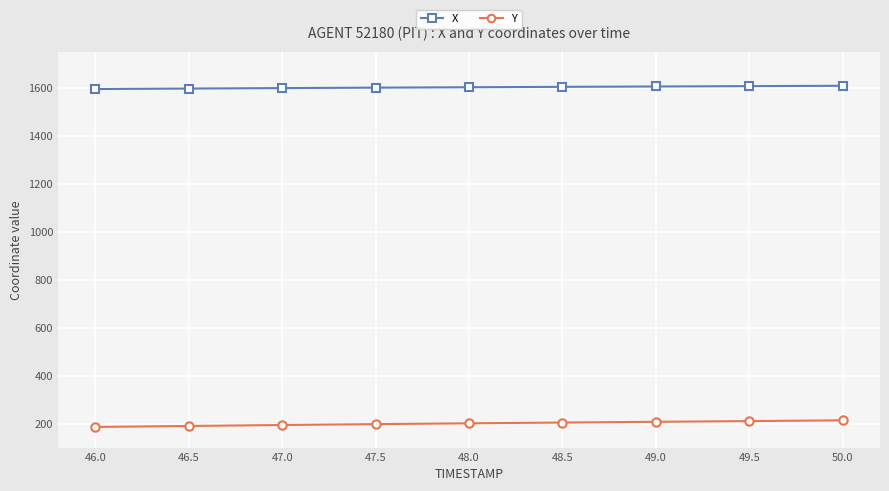

True or false: Y and X cross at least once.

False